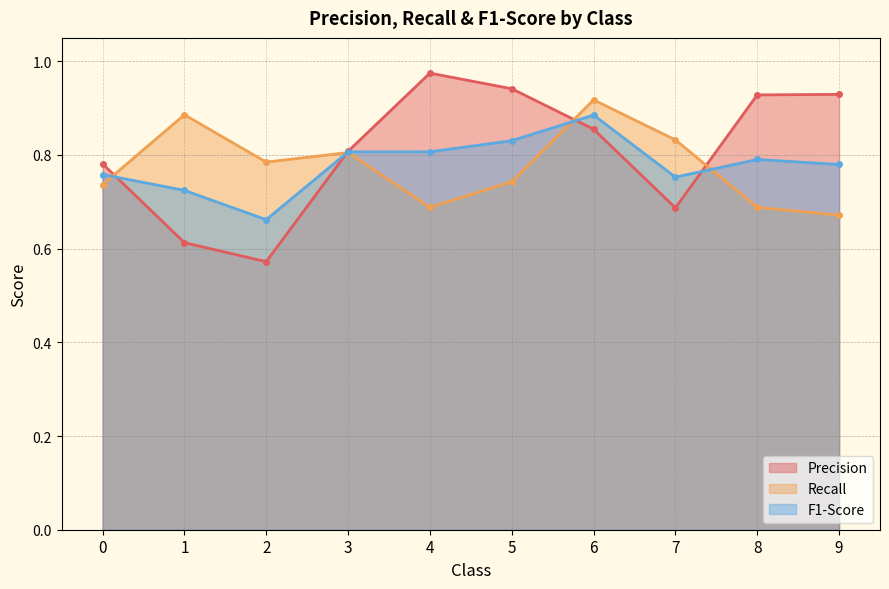

What is the total value across all series at 1?

2.2